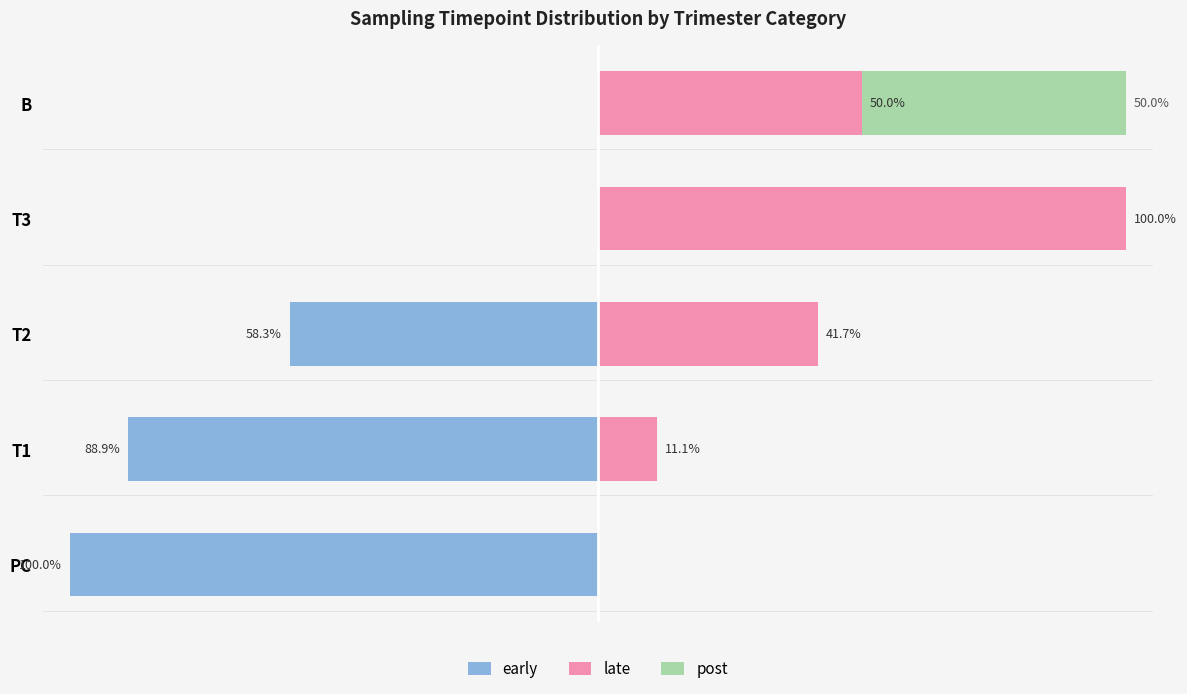

At PC, list the series in order from smallest to largest.

early, late, post